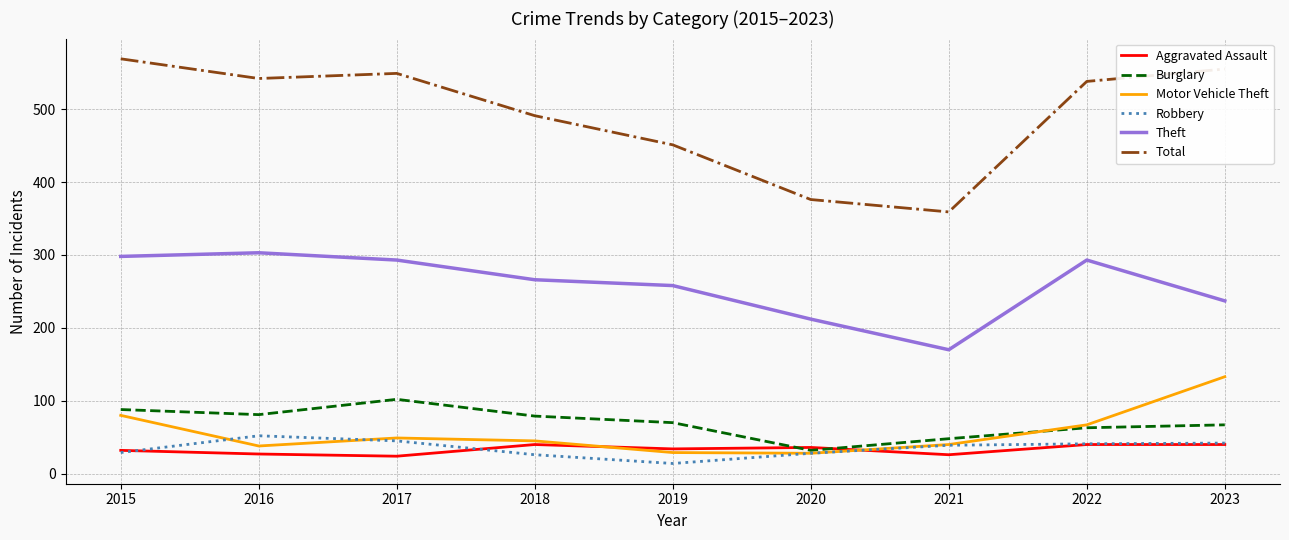

What is the spread (max minus min) of values at 2017?

525